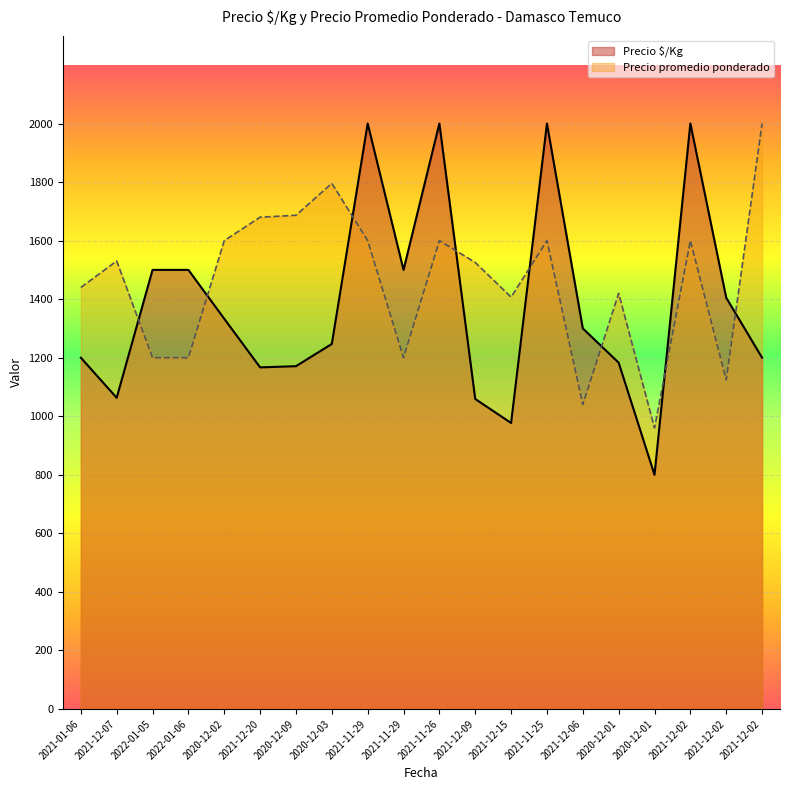

What is the change in value from 2020-12-01 to 2020-12-01?

-383